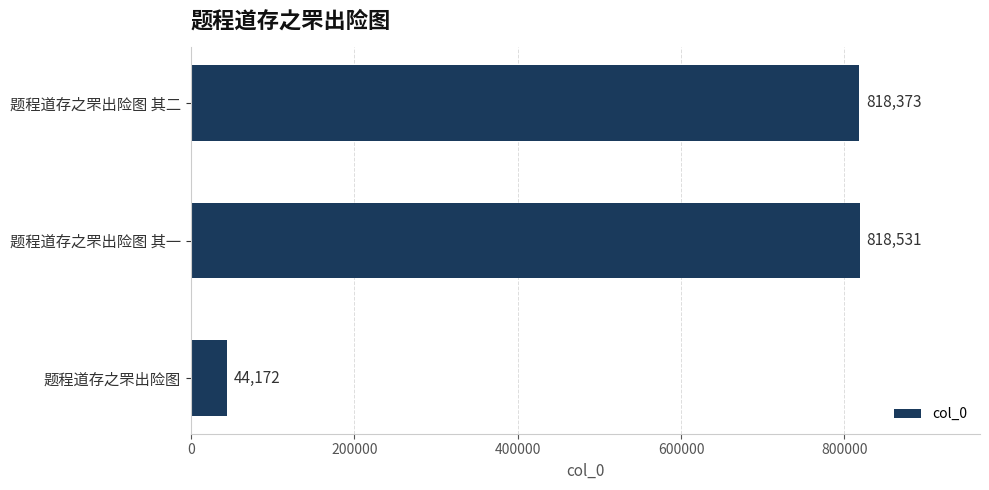

What is the sum of all values?

1681076